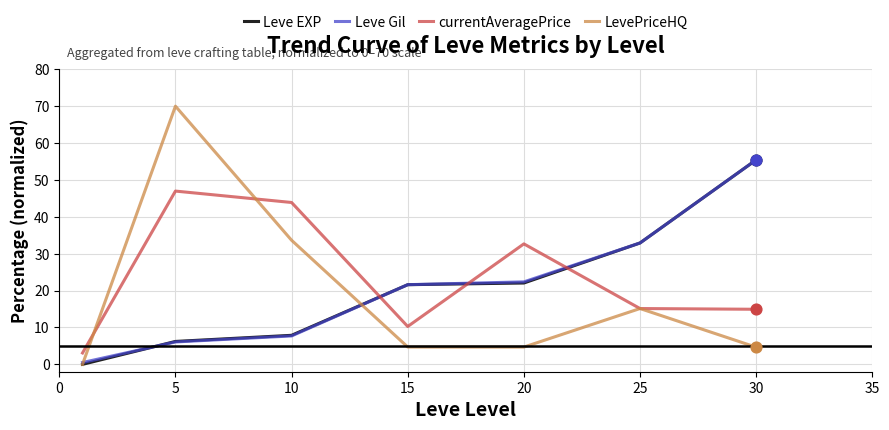

Which series has the largest range (max minus min)?

LevePriceHQ